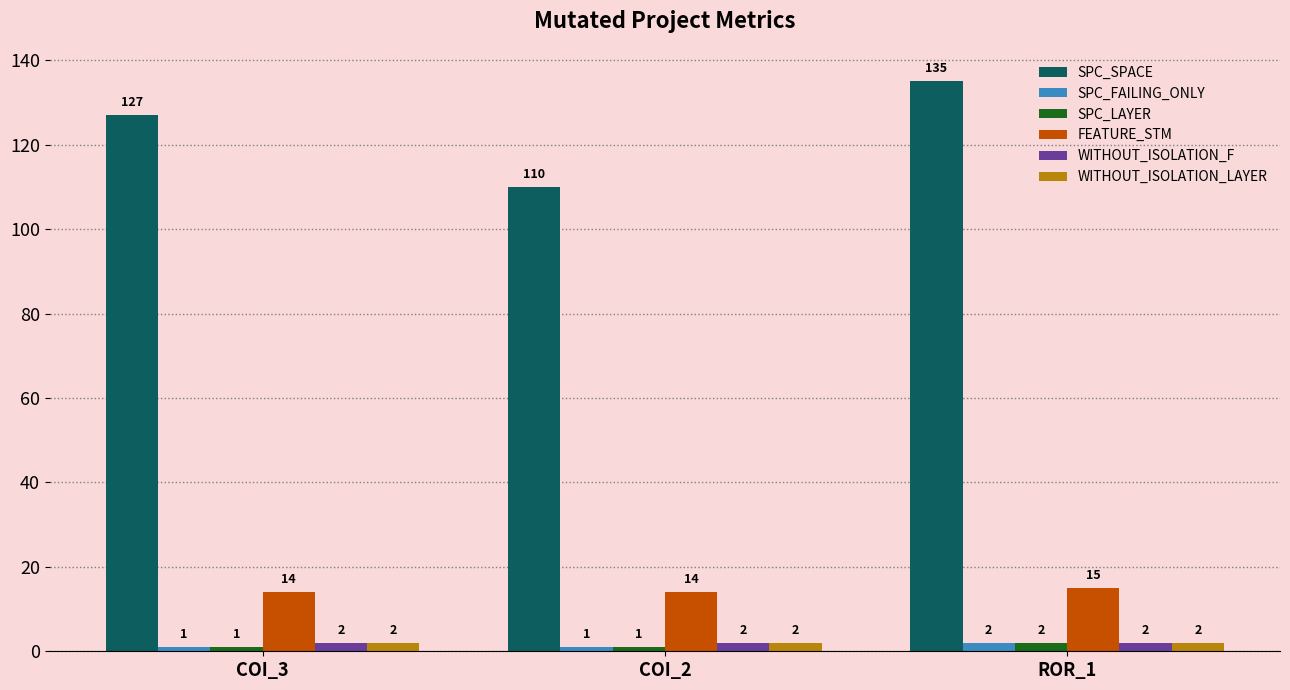

Reading left to right, list all the values displayed in this chart.

SPC_SPACE: COI_3=127	COI_2=110	ROR_1=135
SPC_FAILING_ONLY: COI_3=1	COI_2=1	ROR_1=2
SPC_LAYER: COI_3=1	COI_2=1	ROR_1=2
FEATURE_STM: COI_3=14	COI_2=14	ROR_1=15
WITHOUT_ISOLATION_F: COI_3=2	COI_2=2	ROR_1=2
WITHOUT_ISOLATION_LAYER: COI_3=2	COI_2=2	ROR_1=2